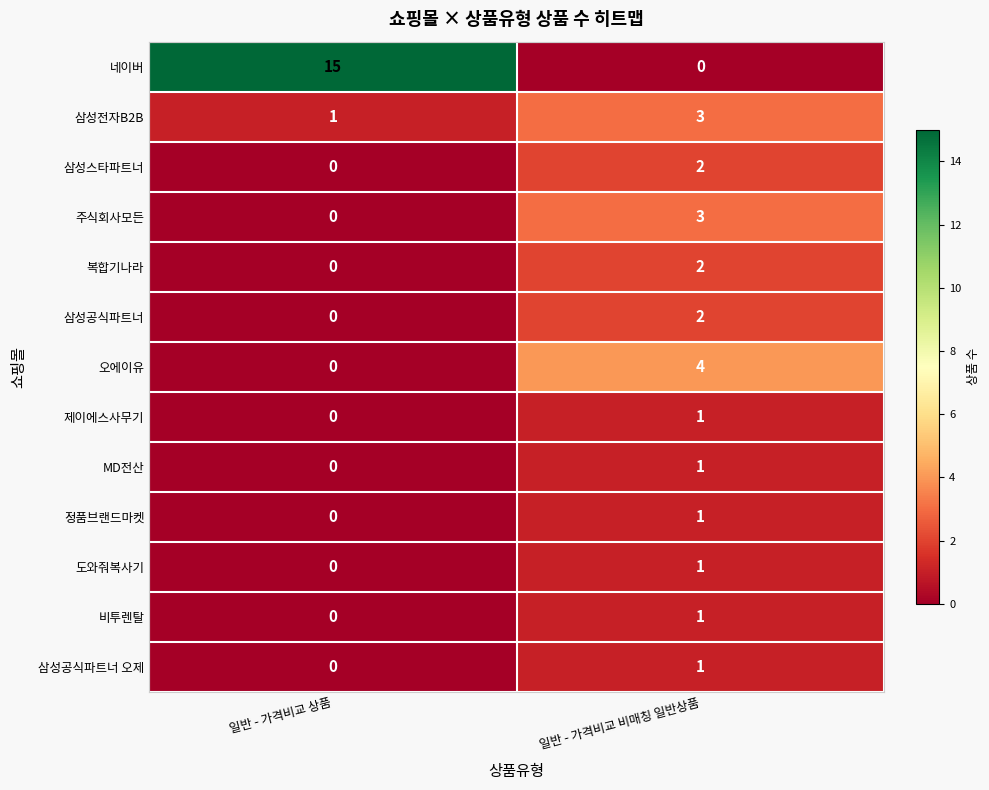

Count the number of categories in the chart.

2